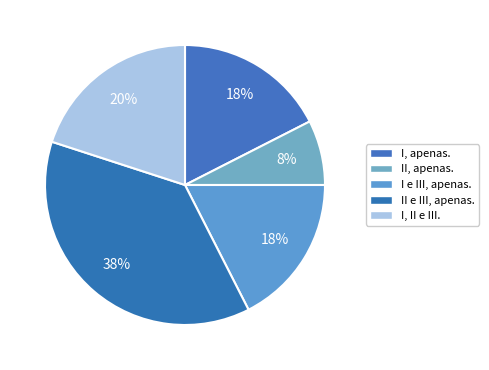

How many slices are in this pie chart?

5